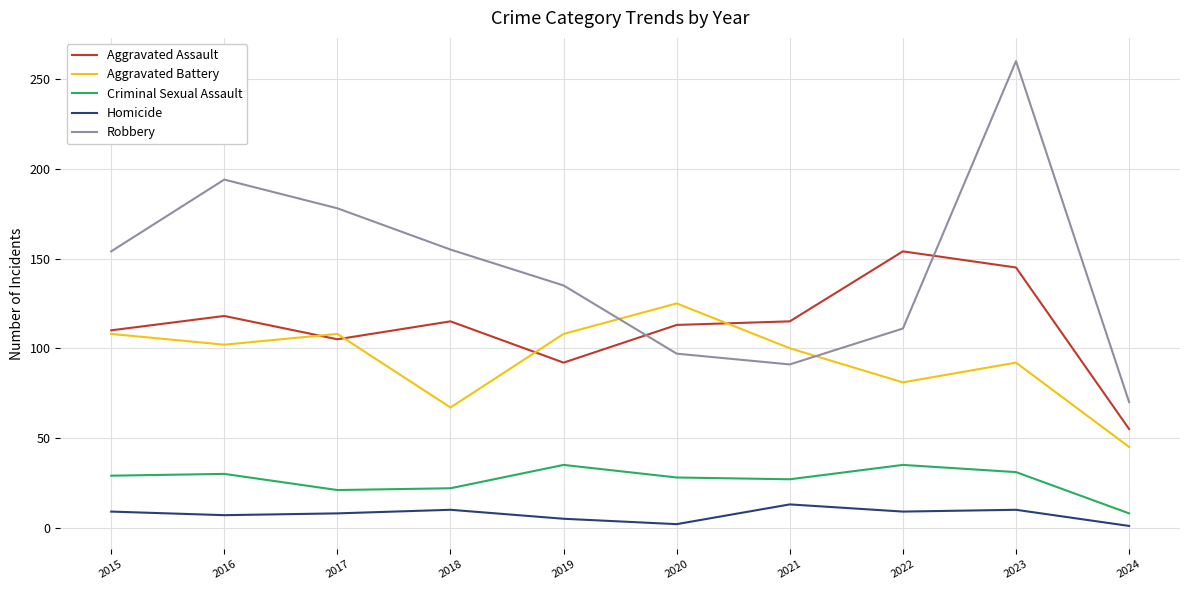

What is the highest value of the Aggravated Battery series?

125